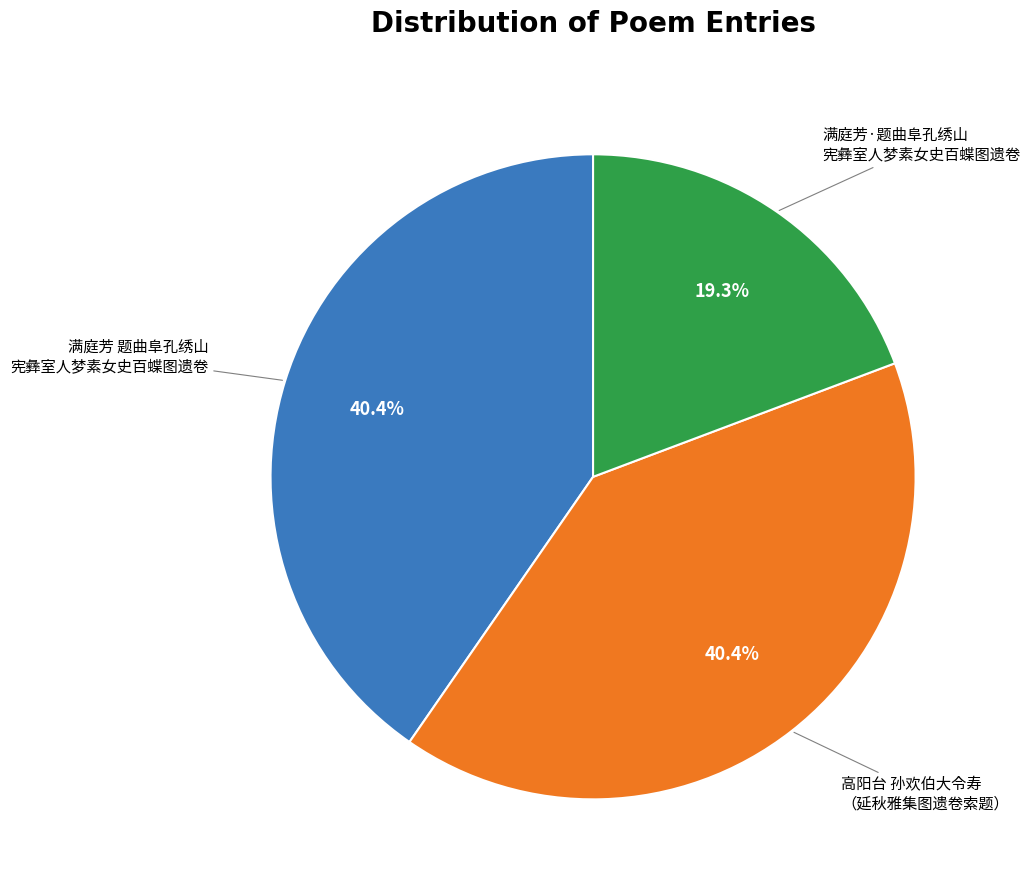

Is there any slice that represents more than half of the pie?

No